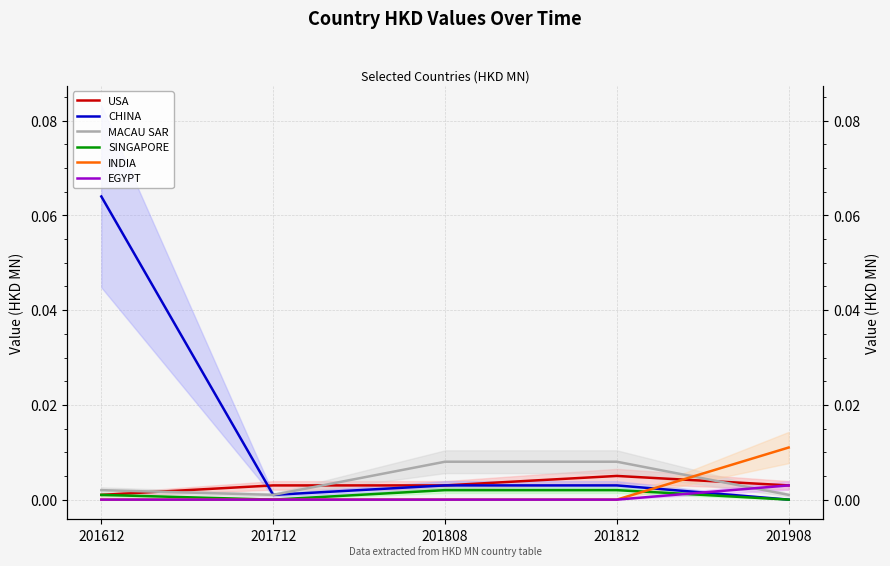

Is it true that INDIA equals 0.0 at 201812?

True